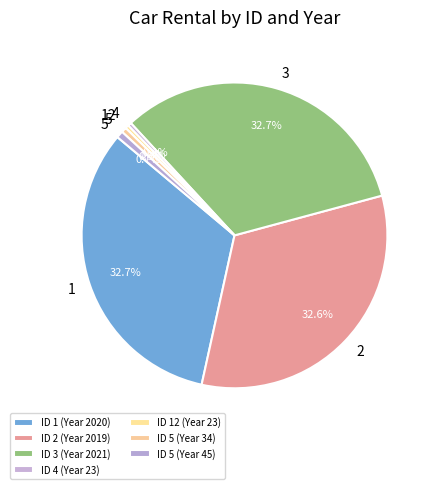

How many segments does this pie chart have?

7